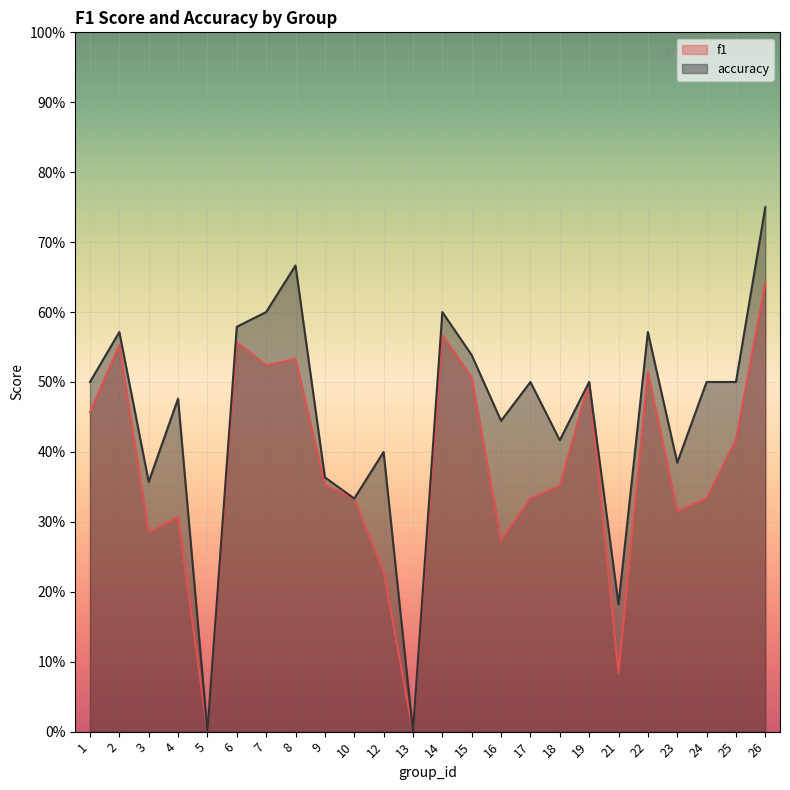

Rank the series at 10 from lowest to highest value.

f1, accuracy